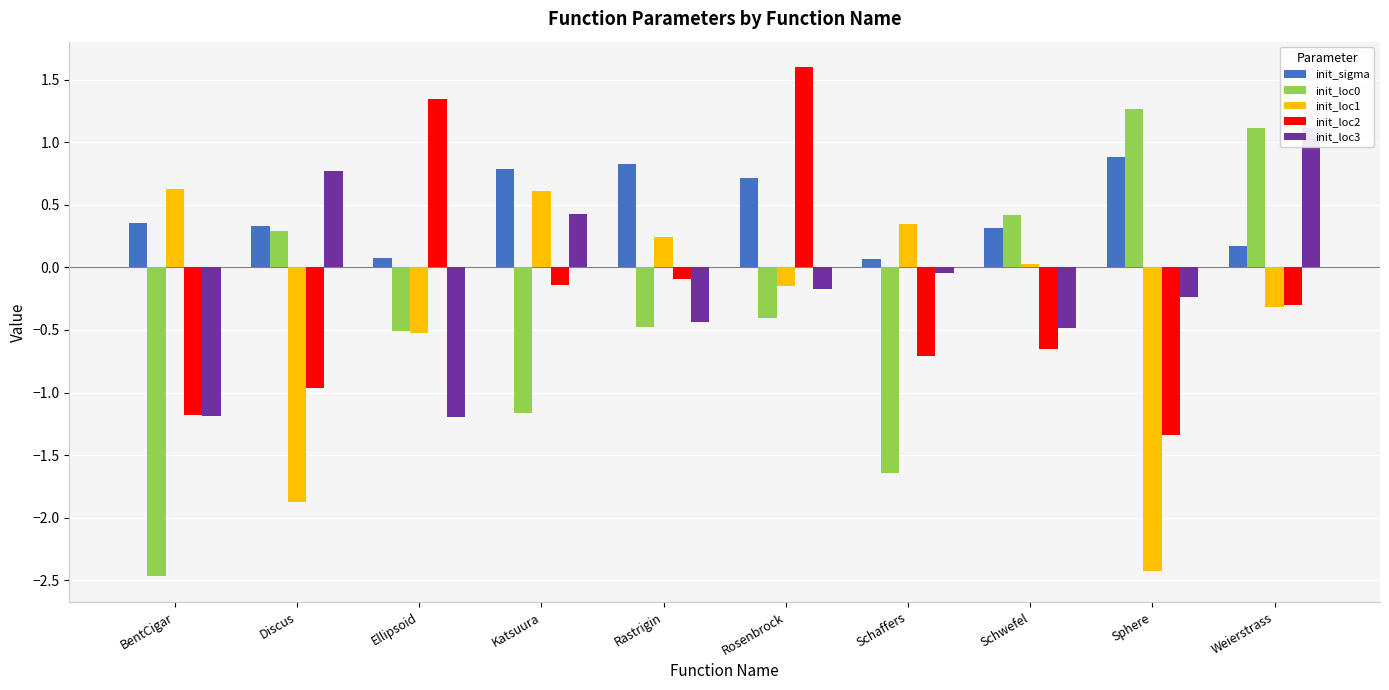

What is the greatest value displayed?

1.6